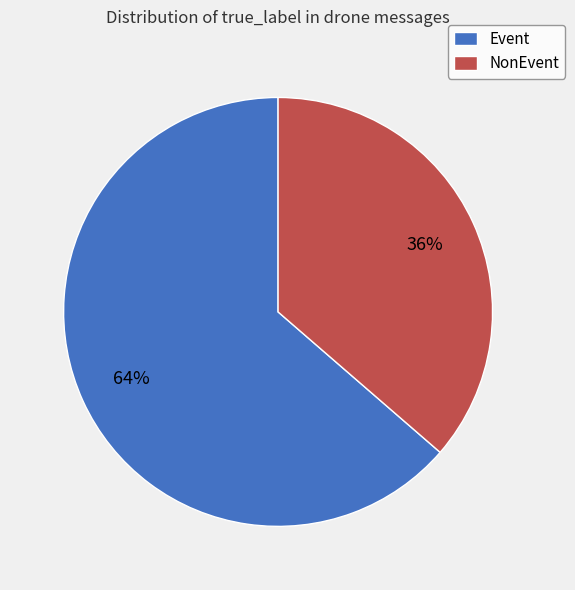

To the nearest percent, what is the average slice percentage?

50%